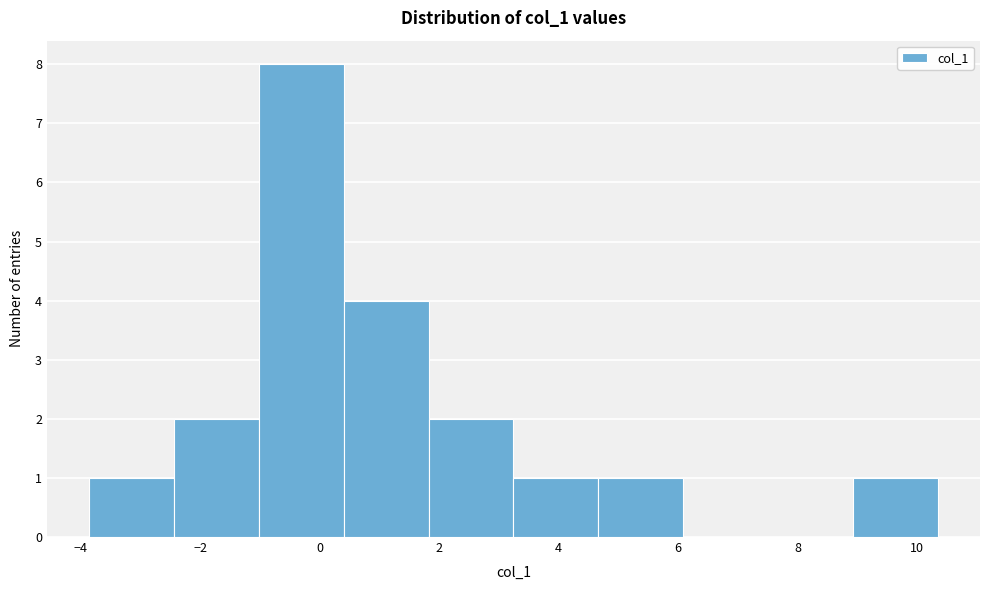

How tall is the bar that spans 9.0 to 10.4 on the x-axis? Neither the bar edges nor the heights are printed on the chart, so give them approximately, as read against the axes.

1